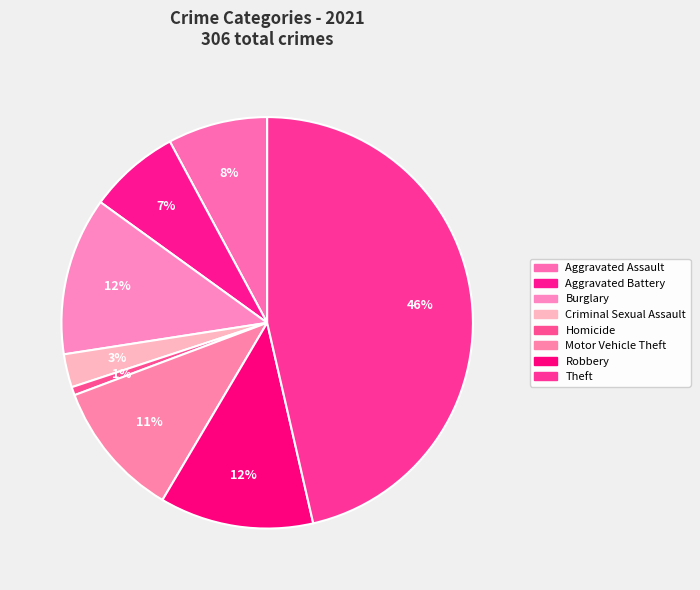

What is the largest slice in the pie chart?

Theft